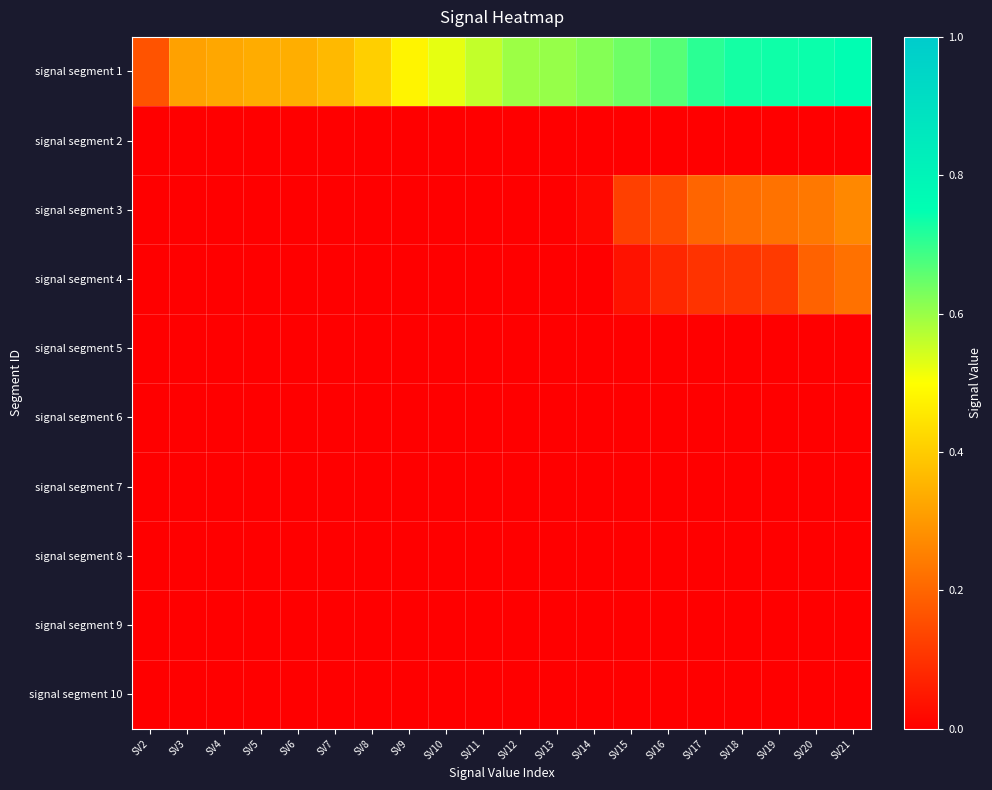

Reading left to right, extract all data points from this chart.

signal segment 1: SV2=0.2	SV3=0.3	SV4=0.3	SV5=0.3	SV6=0.3	SV7=0.4	SV8=0.4	SV9=0.5	SV10=0.5	SV11=0.6	SV12=0.6	SV13=0.6	SV14=0.6	SV15=0.6	SV16=0.7	SV17=0.7	SV18=0.7	SV19=0.7	SV20=0.7	SV21=0.8
signal segment 2: SV2=0.0	SV3=0.0	SV4=0.0	SV5=0.0	SV6=0.0	SV7=0.0	SV8=0.0	SV9=0.0	SV10=0.0	SV11=0.0	SV12=0.0	SV13=0.0	SV14=0.0	SV15=0.0	SV16=0.0	SV17=0.0	SV18=0.0	SV19=0.0	SV20=0.0	SV21=0.0
signal segment 3: SV2=0.0	SV3=0.0	SV4=0.0	SV5=0.0	SV6=0.0	SV7=0.0	SV8=0.0	SV9=0.0	SV10=0.0	SV11=0.0	SV12=0.0	SV13=0.0	SV14=0.0	SV15=0.1	SV16=0.1	SV17=0.2	SV18=0.2	SV19=0.2	SV20=0.2	SV21=0.3
signal segment 4: SV2=0.0	SV3=0.0	SV4=0.0	SV5=0.0	SV6=0.0	SV7=0.0	SV8=0.0	SV9=0.0	SV10=0.0	SV11=0.0	SV12=0.0	SV13=0.0	SV14=0.0	SV15=0.0	SV16=0.1	SV17=0.1	SV18=0.1	SV19=0.1	SV20=0.2	SV21=0.2
signal segment 5: SV2=0.0	SV3=0.0	SV4=0.0	SV5=0.0	SV6=0.0	SV7=0.0	SV8=0.0	SV9=0.0	SV10=0.0	SV11=0.0	SV12=0.0	SV13=0.0	SV14=0.0	SV15=0.0	SV16=0.0	SV17=0.0	SV18=0.0	SV19=0.0	SV20=0.0	SV21=0.0
signal segment 6: SV2=0.0	SV3=0.0	SV4=0.0	SV5=0.0	SV6=0.0	SV7=0.0	SV8=0.0	SV9=0.0	SV10=0.0	SV11=0.0	SV12=0.0	SV13=0.0	SV14=0.0	SV15=0.0	SV16=0.0	SV17=0.0	SV18=0.0	SV19=0.0	SV20=0.0	SV21=0.0
signal segment 7: SV2=0.0	SV3=0.0	SV4=0.0	SV5=0.0	SV6=0.0	SV7=0.0	SV8=0.0	SV9=0.0	SV10=0.0	SV11=0.0	SV12=0.0	SV13=0.0	SV14=0.0	SV15=0.0	SV16=0.0	SV17=0.0	SV18=0.0	SV19=0.0	SV20=0.0	SV21=0.0
signal segment 8: SV2=0.0	SV3=0.0	SV4=0.0	SV5=0.0	SV6=0.0	SV7=0.0	SV8=0.0	SV9=0.0	SV10=0.0	SV11=0.0	SV12=0.0	SV13=0.0	SV14=0.0	SV15=0.0	SV16=0.0	SV17=0.0	SV18=0.0	SV19=0.0	SV20=0.0	SV21=0.0
signal segment 9: SV2=0.0	SV3=0.0	SV4=0.0	SV5=0.0	SV6=0.0	SV7=0.0	SV8=0.0	SV9=0.0	SV10=0.0	SV11=0.0	SV12=0.0	SV13=0.0	SV14=0.0	SV15=0.0	SV16=0.0	SV17=0.0	SV18=0.0	SV19=0.0	SV20=0.0	SV21=0.0
signal segment 10: SV2=0.0	SV3=0.0	SV4=0.0	SV5=0.0	SV6=0.0	SV7=0.0	SV8=0.0	SV9=0.0	SV10=0.0	SV11=0.0	SV12=0.0	SV13=0.0	SV14=0.0	SV15=0.0	SV16=0.0	SV17=0.0	SV18=0.0	SV19=0.0	SV20=0.0	SV21=0.0